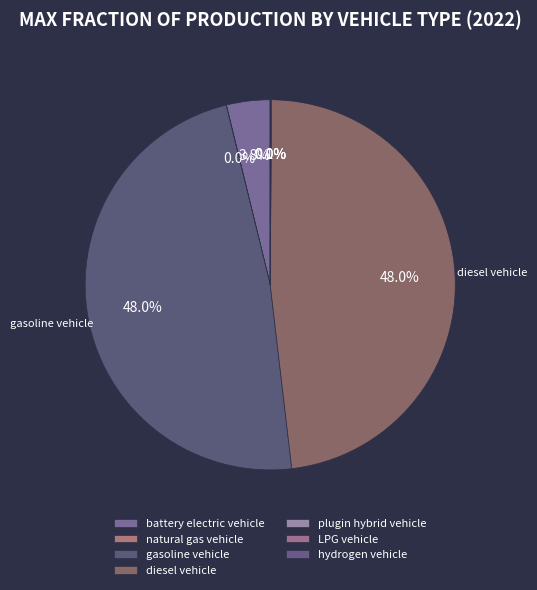

To the nearest percent, what is the average slice percentage?

14%